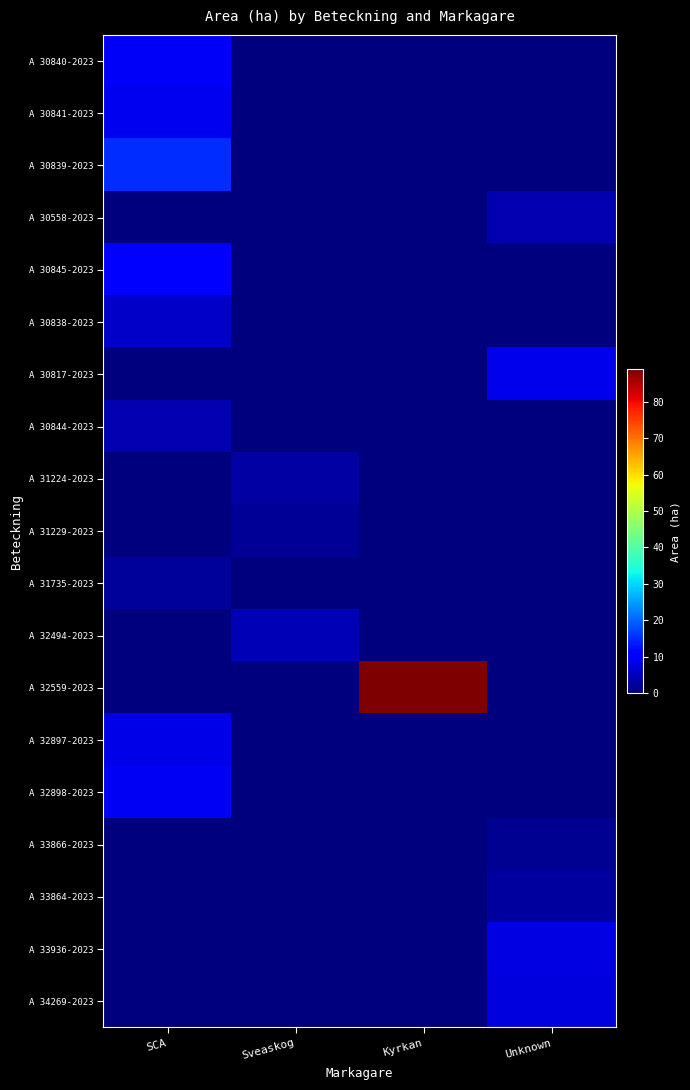

Reading right to left, list all the values displayed in this chart.

A 30840-2023: Unknown=0.0	Kyrkan=0.0	Sveaskog=0.0	SCA=9.7
A 30841-2023: Unknown=0.0	Kyrkan=0.0	Sveaskog=0.0	SCA=8.8
A 30839-2023: Unknown=0.0	Kyrkan=0.0	Sveaskog=0.0	SCA=15.1
A 30558-2023: Unknown=4.1	Kyrkan=0.0	Sveaskog=0.0	SCA=0.0
A 30845-2023: Unknown=0.0	Kyrkan=0.0	Sveaskog=0.0	SCA=10.8
A 30838-2023: Unknown=0.0	Kyrkan=0.0	Sveaskog=0.0	SCA=5.6
A 30817-2023: Unknown=8.5	Kyrkan=0.0	Sveaskog=0.0	SCA=0.0
A 30844-2023: Unknown=0.0	Kyrkan=0.0	Sveaskog=0.0	SCA=4.0
A 31224-2023: Unknown=0.0	Kyrkan=0.0	Sveaskog=2.8	SCA=0.0
A 31229-2023: Unknown=0.0	Kyrkan=0.0	Sveaskog=1.9	SCA=0.0
A 31735-2023: Unknown=0.0	Kyrkan=0.0	Sveaskog=0.0	SCA=2.2
A 32494-2023: Unknown=0.0	Kyrkan=0.0	Sveaskog=4.4	SCA=0.0
A 32559-2023: Unknown=0.0	Kyrkan=88.9	Sveaskog=0.0	SCA=0.0
A 32897-2023: Unknown=0.0	Kyrkan=0.0	Sveaskog=0.0	SCA=8.1
A 32898-2023: Unknown=0.0	Kyrkan=0.0	Sveaskog=0.0	SCA=9.1
A 33866-2023: Unknown=1.4	Kyrkan=0.0	Sveaskog=0.0	SCA=0.0
A 33864-2023: Unknown=2.6	Kyrkan=0.0	Sveaskog=0.0	SCA=0.0
A 33936-2023: Unknown=7.7	Kyrkan=0.0	Sveaskog=0.0	SCA=0.0
A 34269-2023: Unknown=7.5	Kyrkan=0.0	Sveaskog=0.0	SCA=0.0